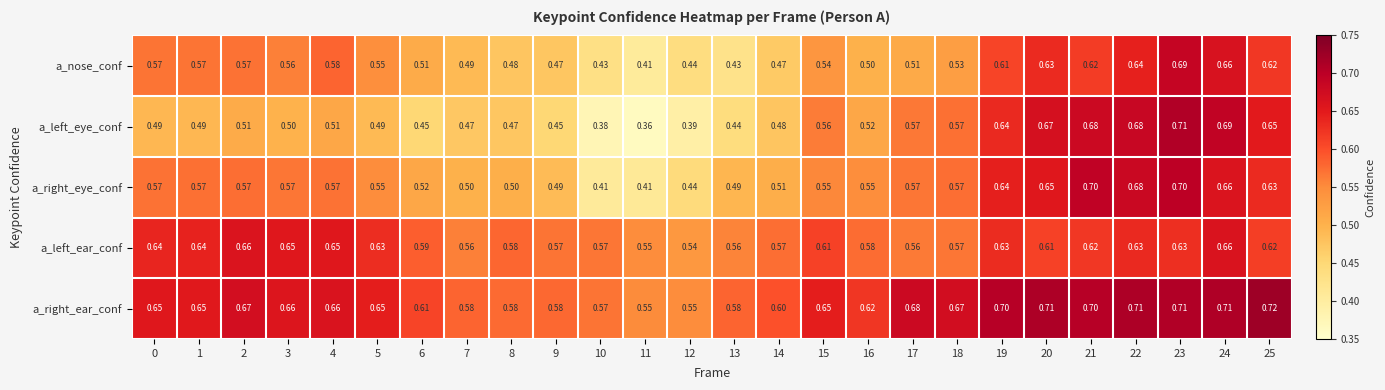

List the series in order of their peak value, highest first.

a_right_ear_conf, a_left_eye_conf, a_right_eye_conf, a_nose_conf, a_left_ear_conf